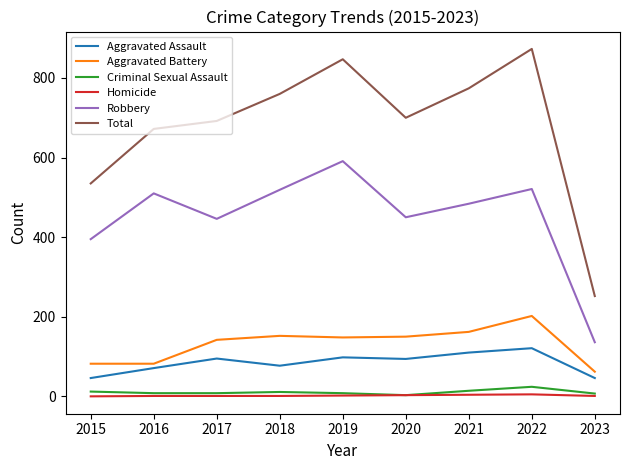

Which series has the largest range (max minus min)?

Total